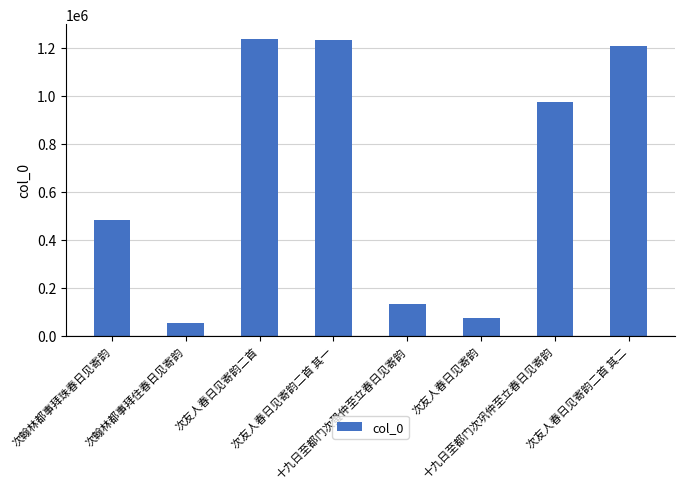

At which category does the chart reach its minimum across all series?

次翰林都事拜住春日见寄韵